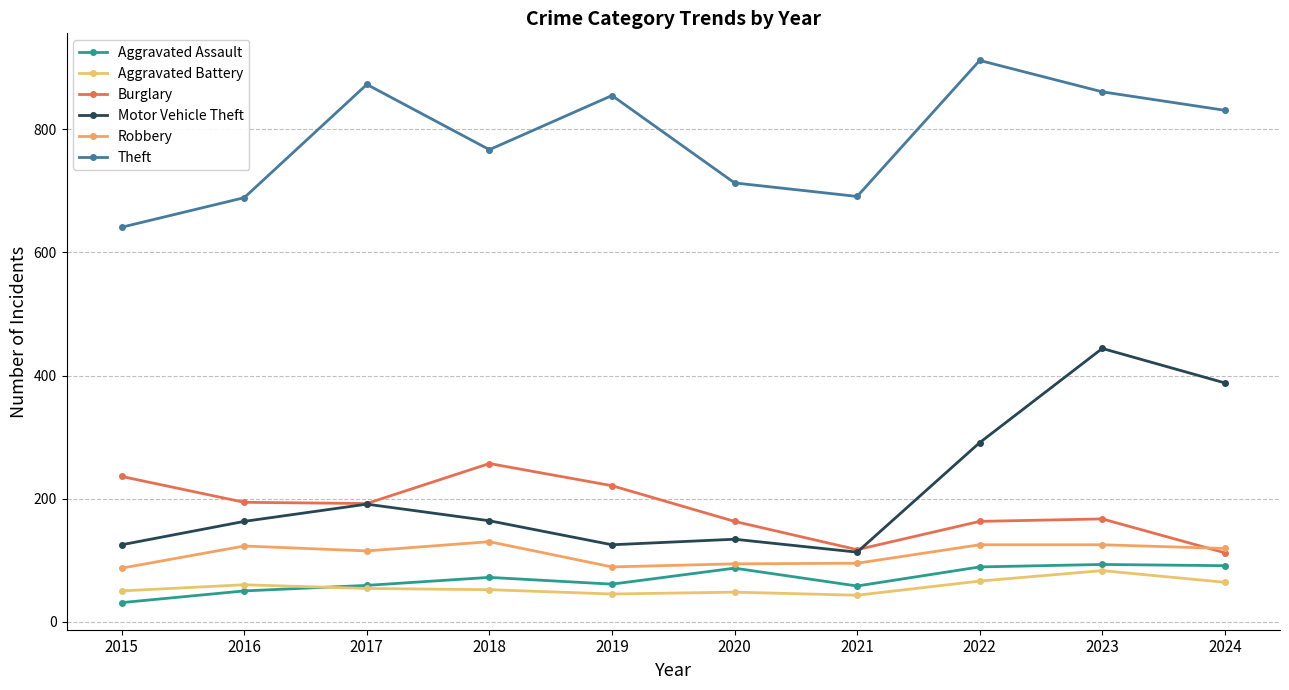

At which label is Burglary closest to 184?

2017